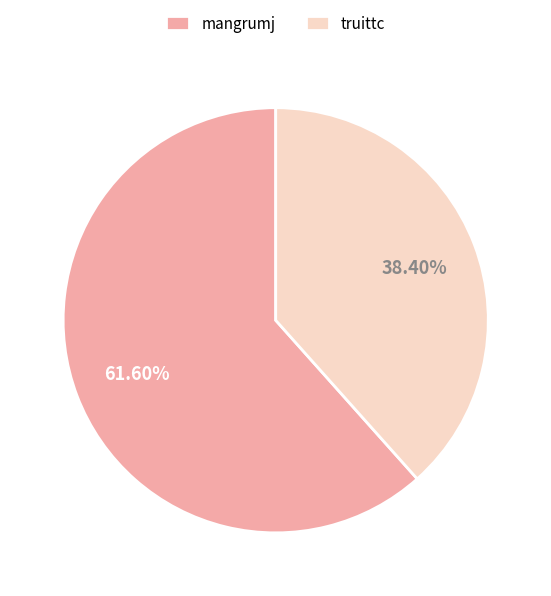

What is the ratio of the value at truittc to the value at mangrumj?

0.6